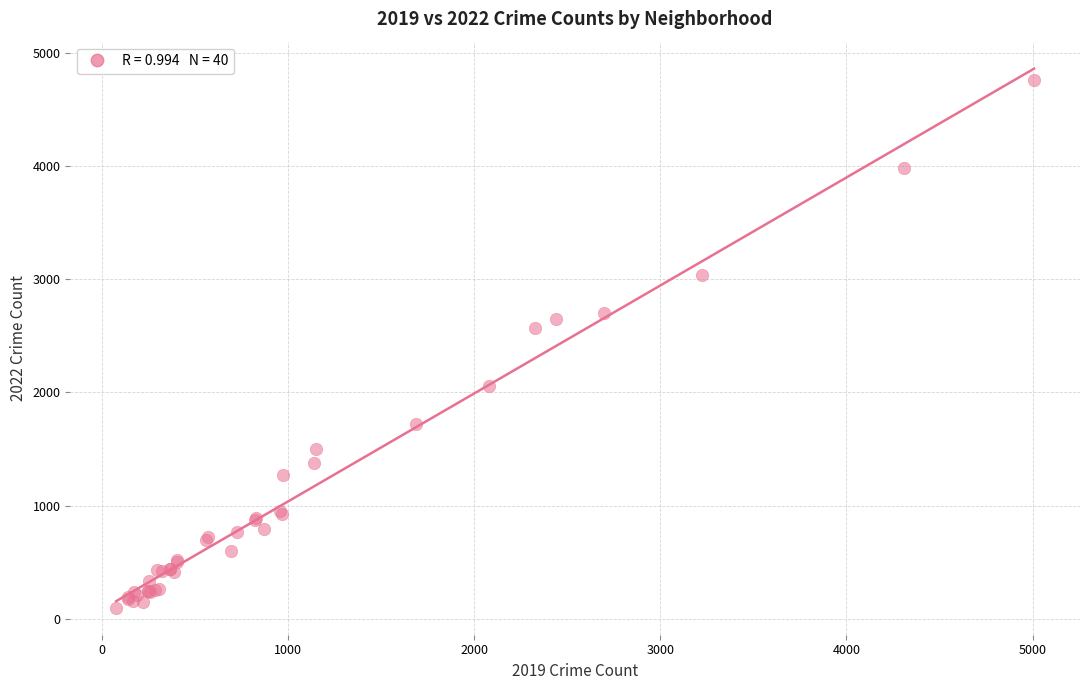

What Y value in the scatter plot is closest to 2430?

2566